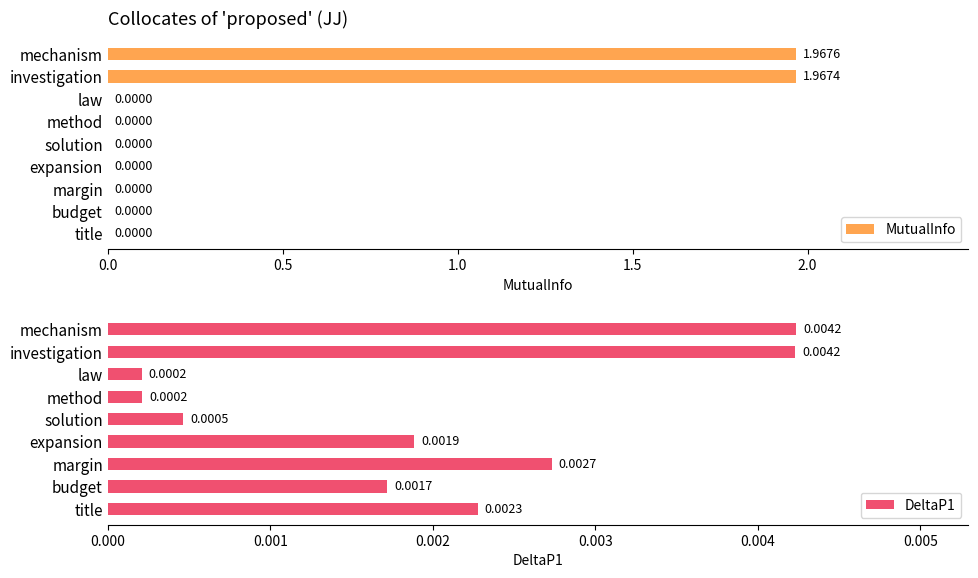

Reading right to left, list all the values displayed in this chart.

MutualInfo: 0.0	0.0	0.0	0.0	0.0	0.0	0.0	2.0	2.0
DeltaP1: 0.0	0.0	0.0	0.0	0.0	0.0	0.0	0.0	0.0